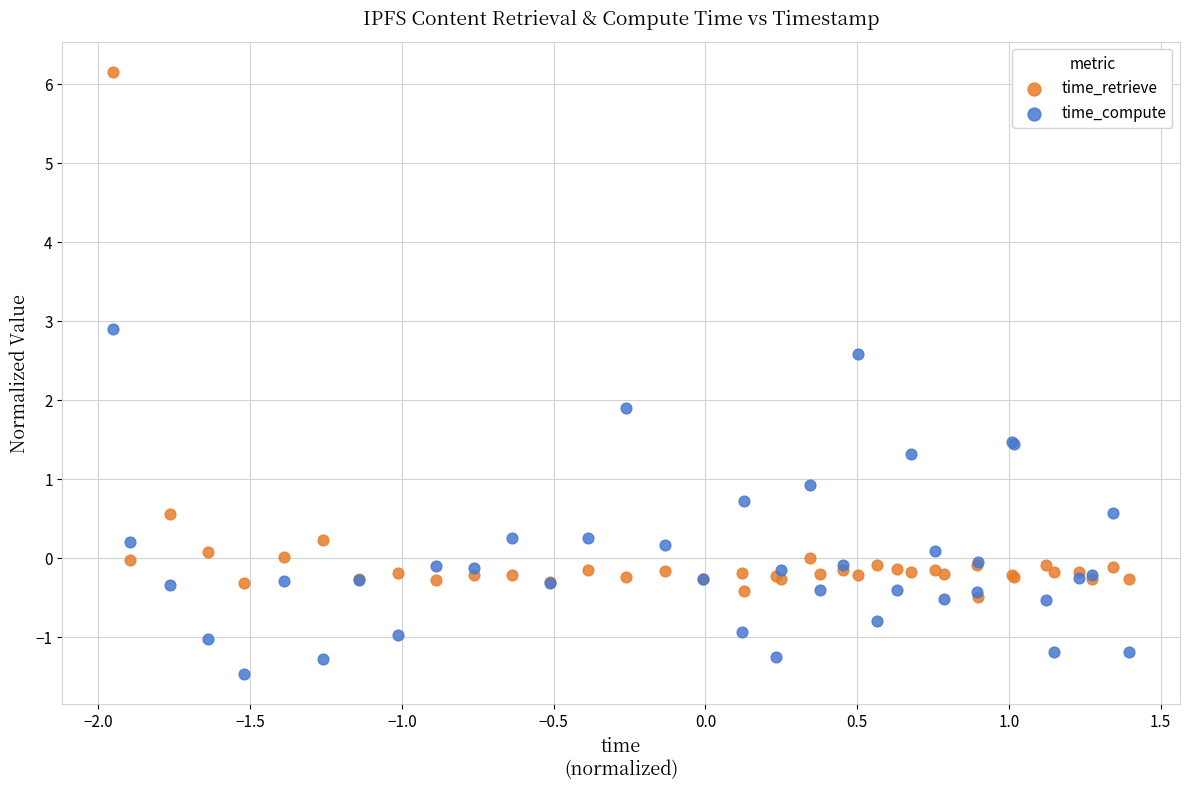

Which series has the widest spread of Y values?

time_retrieve